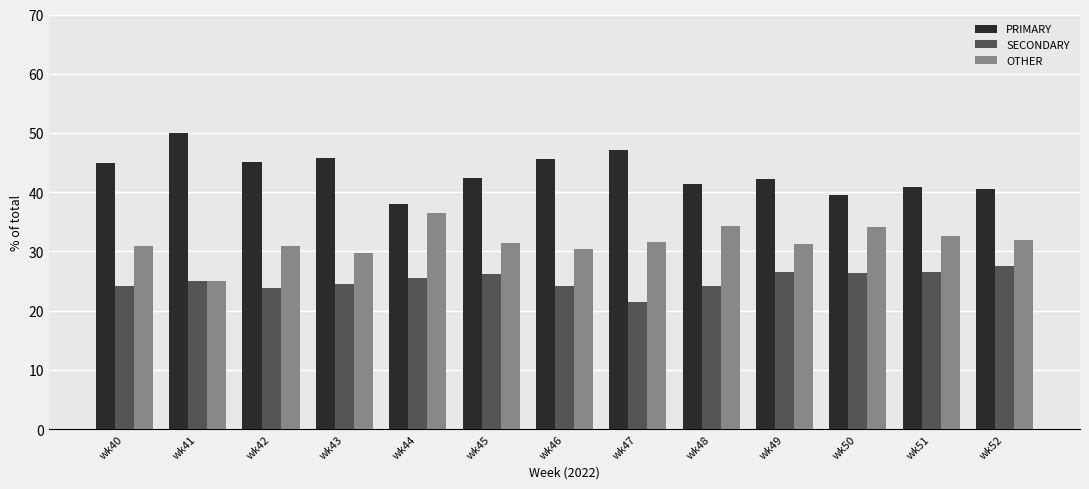

True or false: PRIMARY has a value of 44.9 at wk40.

True